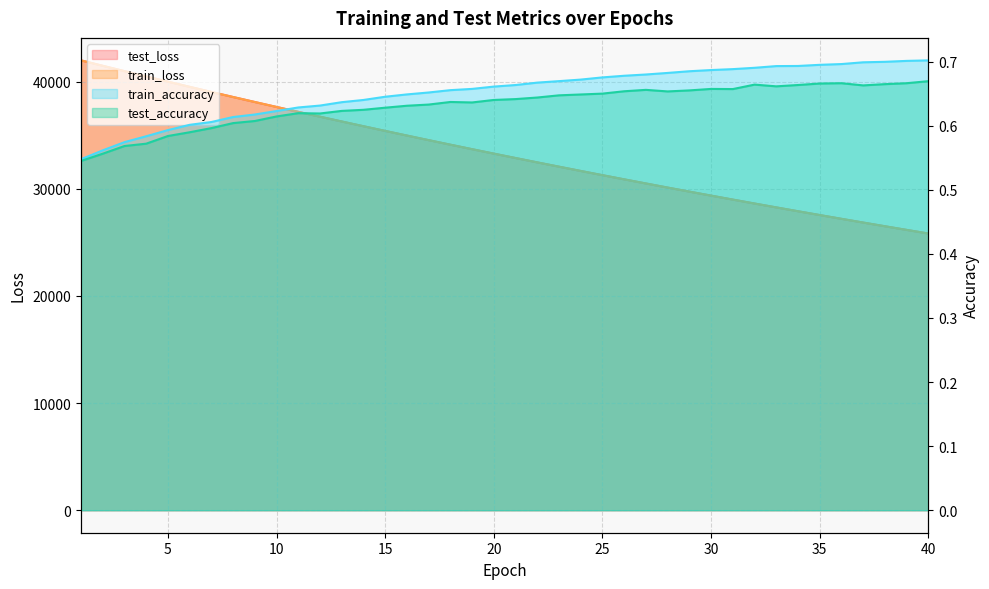

Is the value of test_loss at 31 greater than the value of train_loss at 37?

Yes